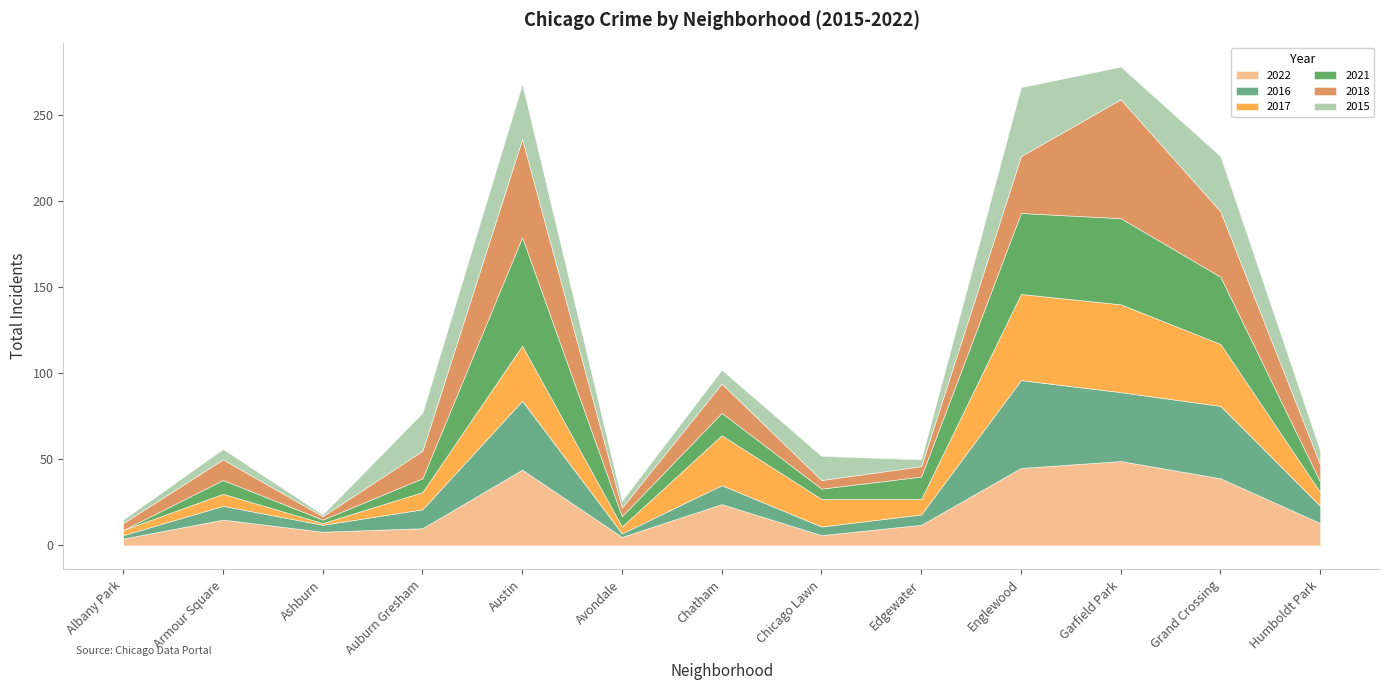

Does the chart display data point markers on the line(s)?

No